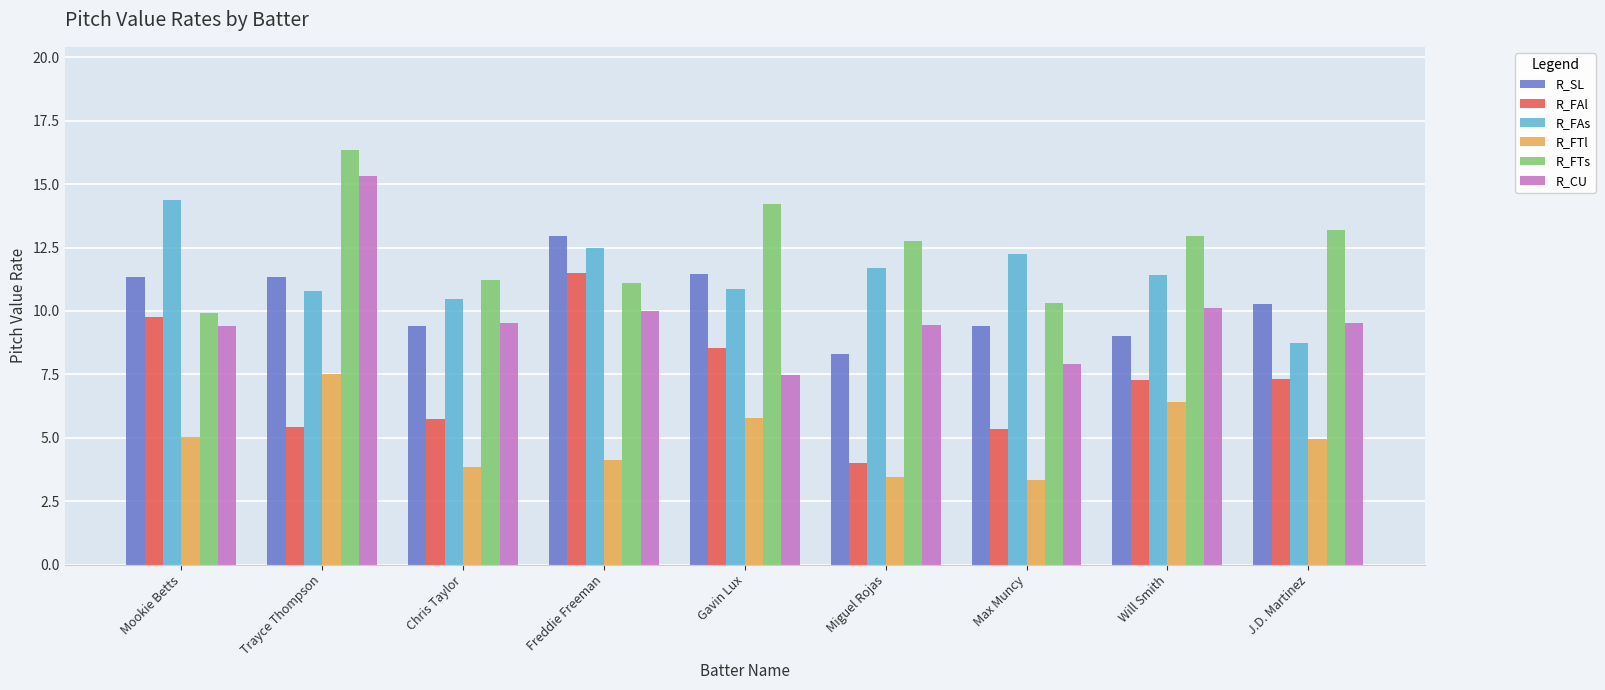

At how many categories does at least one series exceed 12?

8